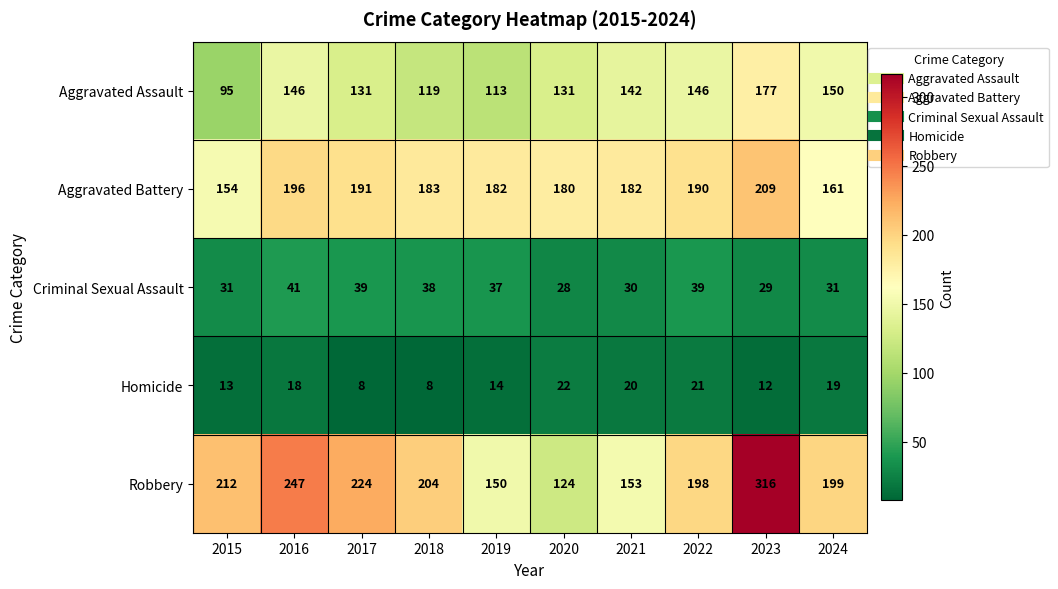

At how many categories does at least one series exceed 9?

10